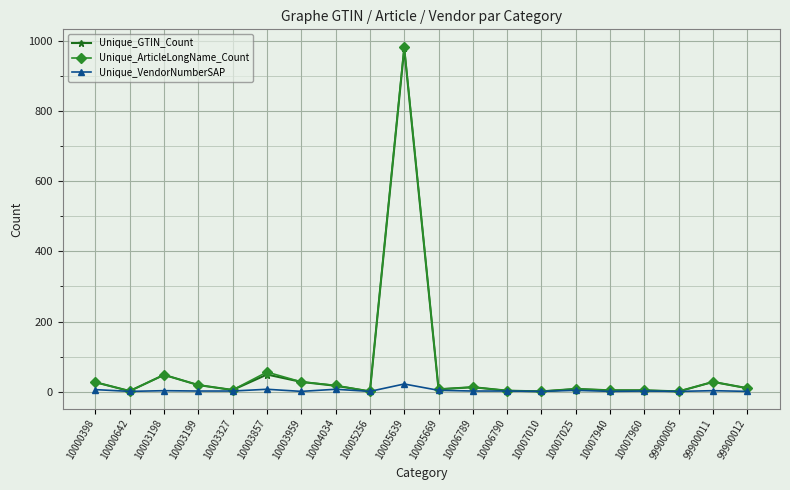

Where is the first local maximum for Unique_ArticleLongName_Count?

10003198